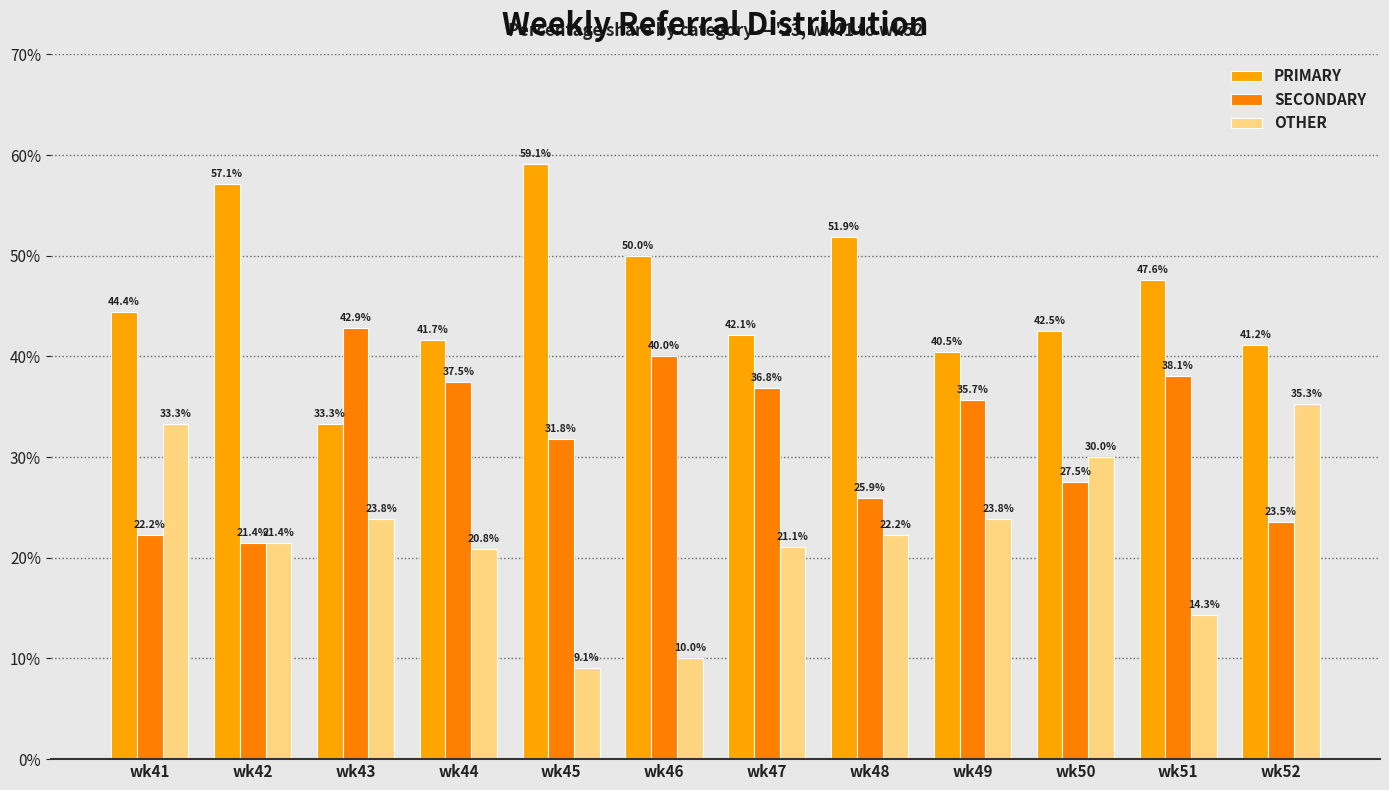

List the series in order of their peak value, lowest first.

OTHER, SECONDARY, PRIMARY